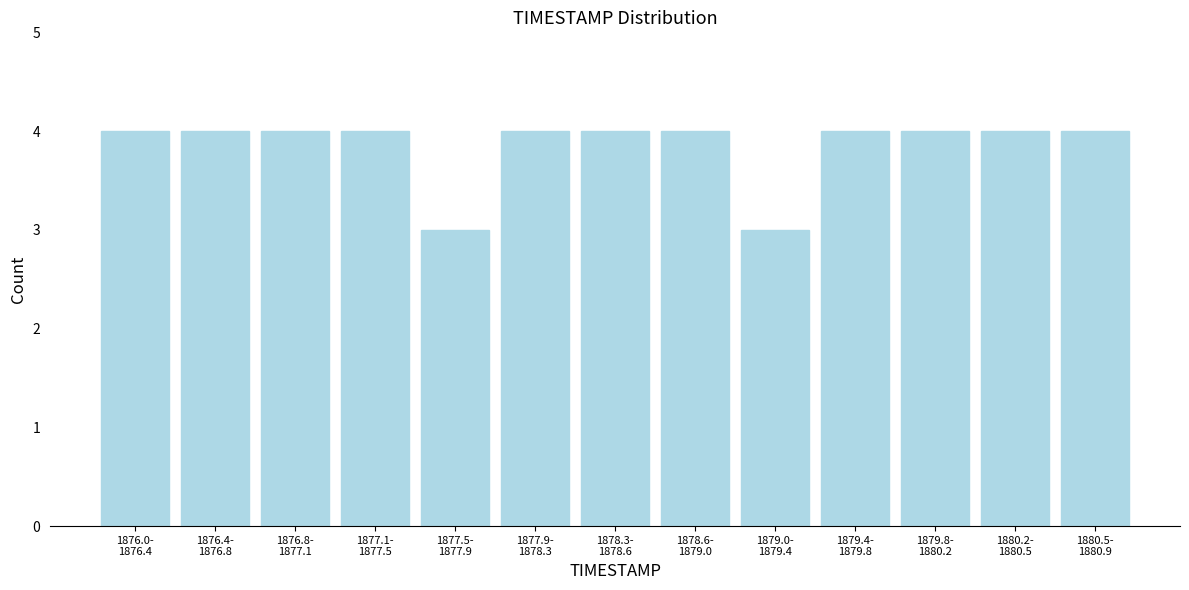

Reading left to right, what are all the values shown in this chart?

4	4	4	4	3	4	4	4	3	4	4	4	4